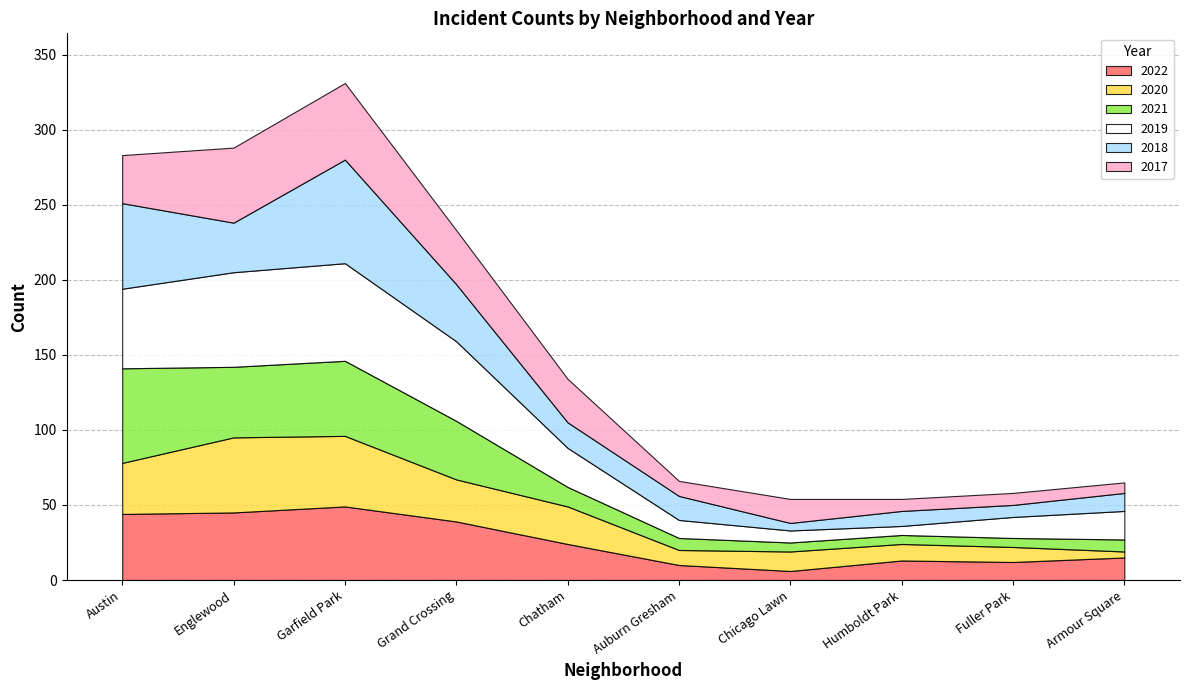

What is the value of the 2019 point at the 6th from the left?

12